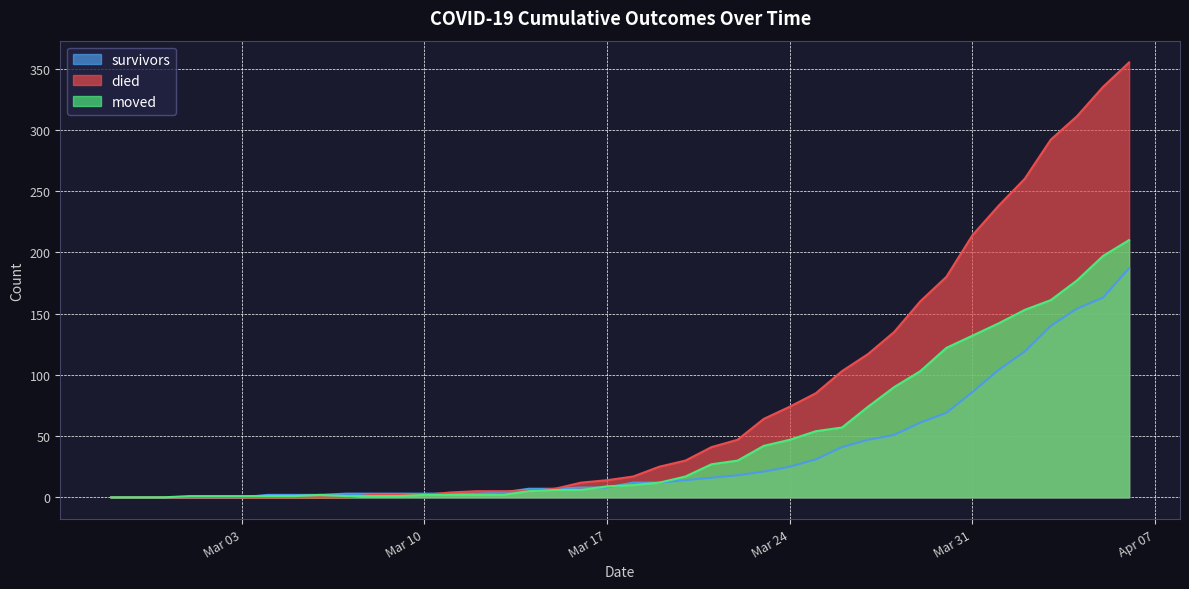

What is the difference between the second highest and second lowest values in the died series?

335